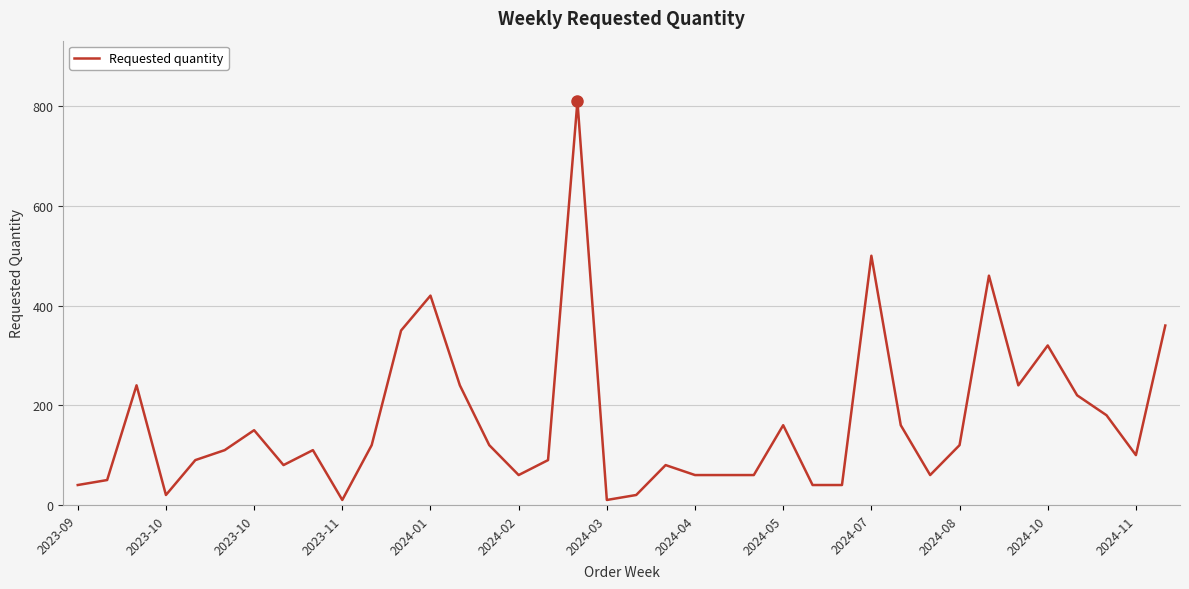

What is the greatest value displayed?

810